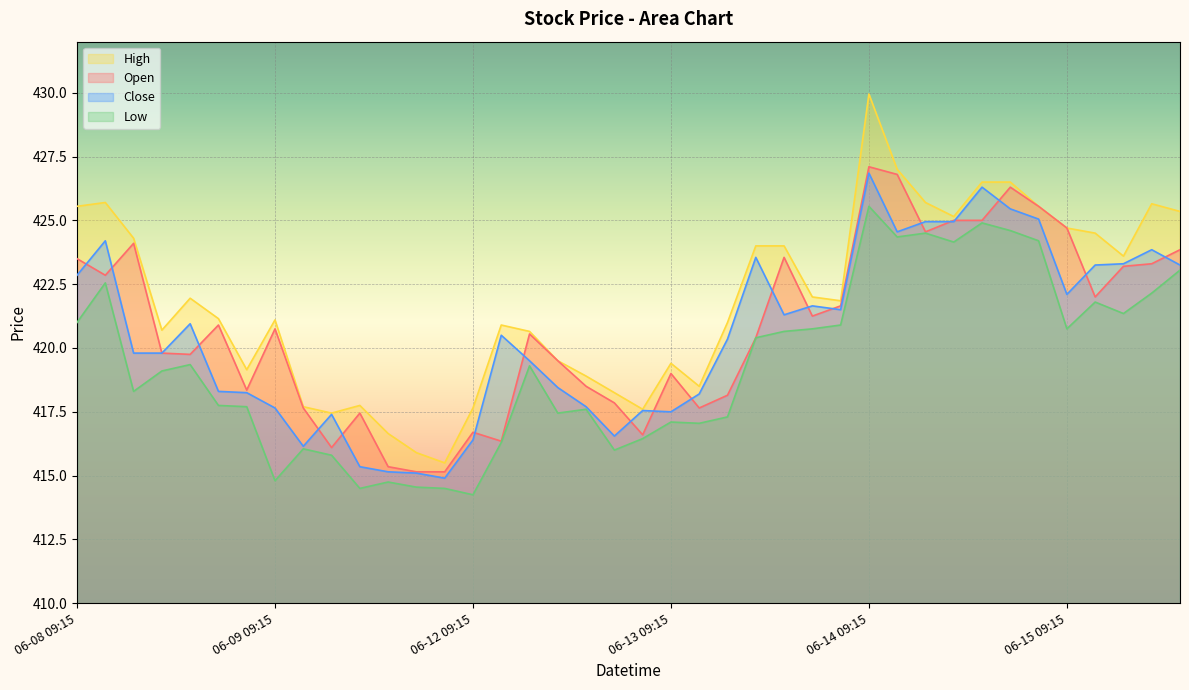

Between 06-08 10:15 and 06-15 13:15, which series saw the biggest shift?

Open